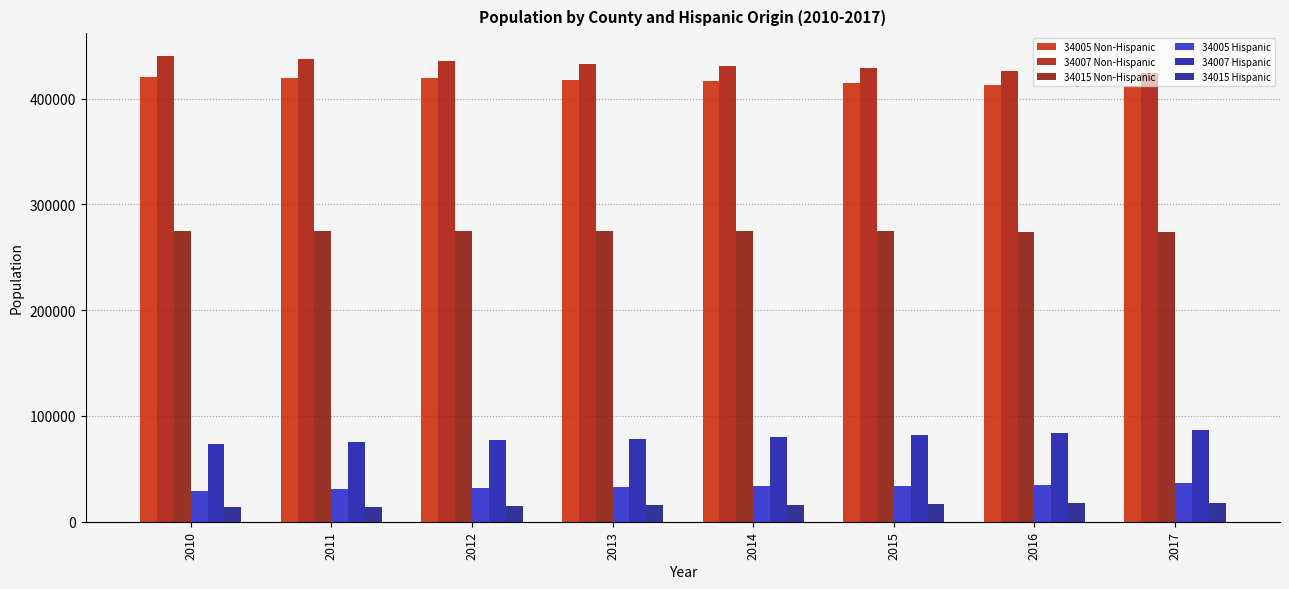

Reading left to right, transcribe all the data shown in this chart.

34005 Non-Hispanic: 420089	419971	419464	417322	416778	414606	413160	412312
34007 Non-Hispanic: 439937	437714	435581	433198	430707	428751	426408	423937
34015 Non-Hispanic: 275155	275266	274998	274647	275004	274911	274223	274073
34005 Hispanic: 29111	30515	31792	32536	33540	34238	35182	36284
34007 Hispanic: 73569	75466	77246	78600	80206	82058	84333	86782
34015 Hispanic: 13839	14339	14914	15504	16147	16740	17480	18133